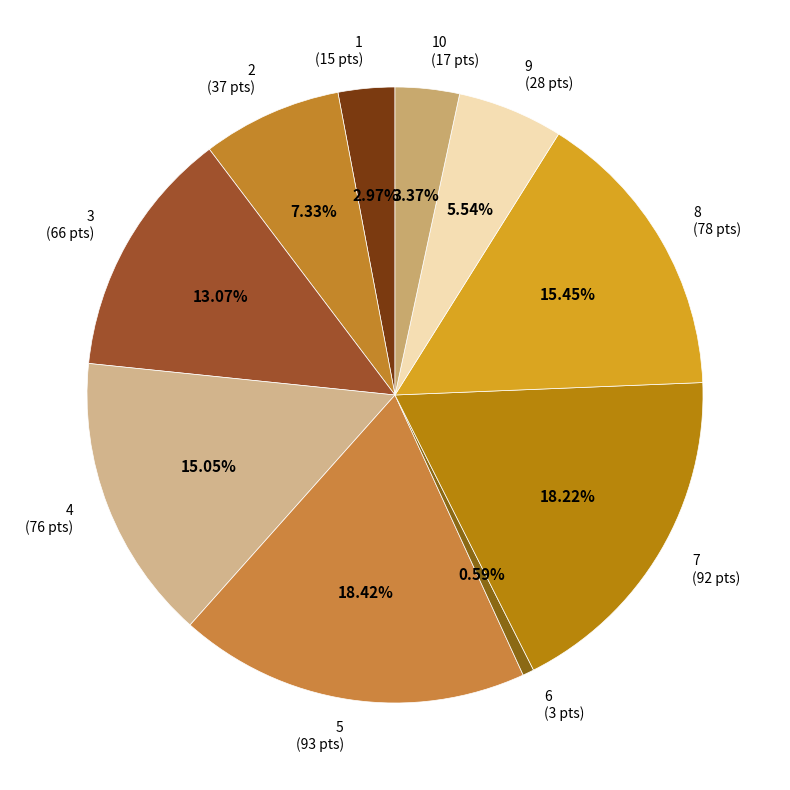

Is the sum of 6 (3 pts) and 2 (37 pts) greater than half?

No